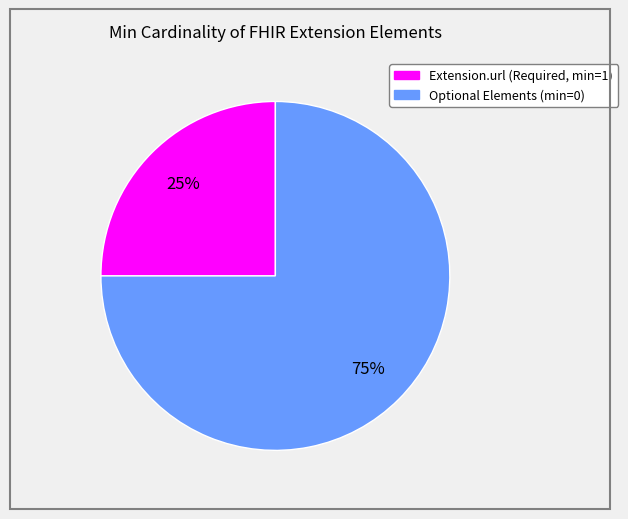

To the nearest percent, what is the difference between the largest and smallest slice percentages?

50%